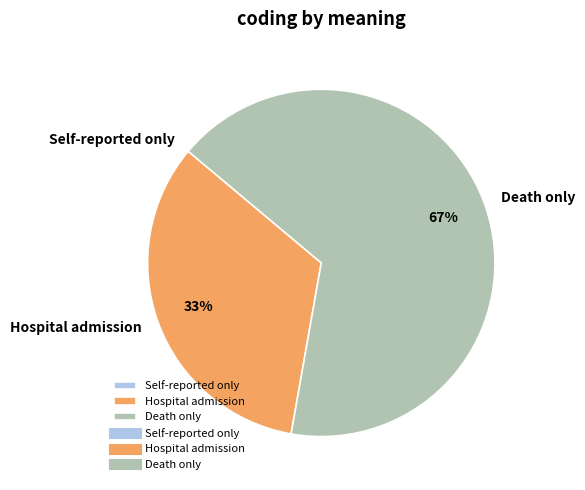

What is the ratio of the value at Hospital admission to the value at Death only?

0.5